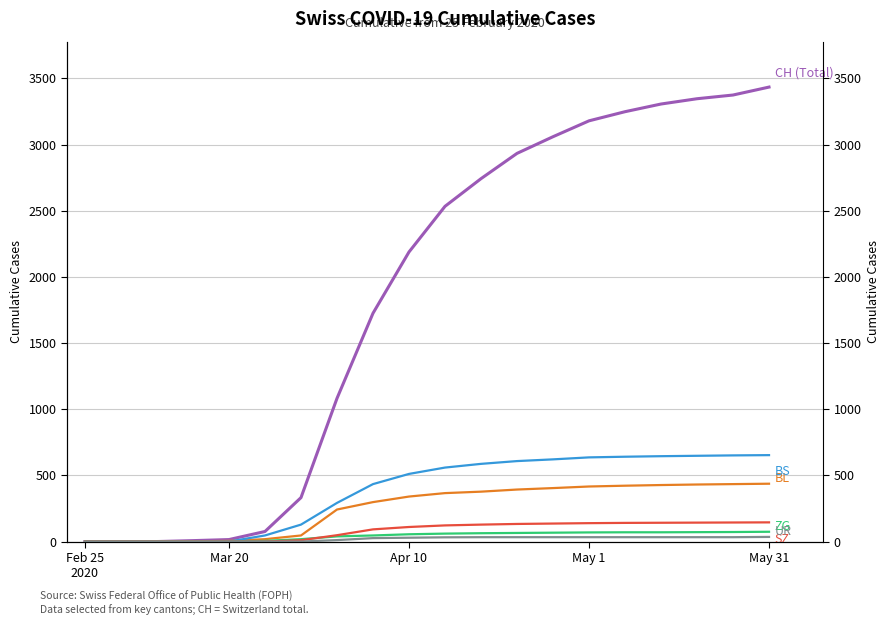

How many positive values does the BS series have?

15